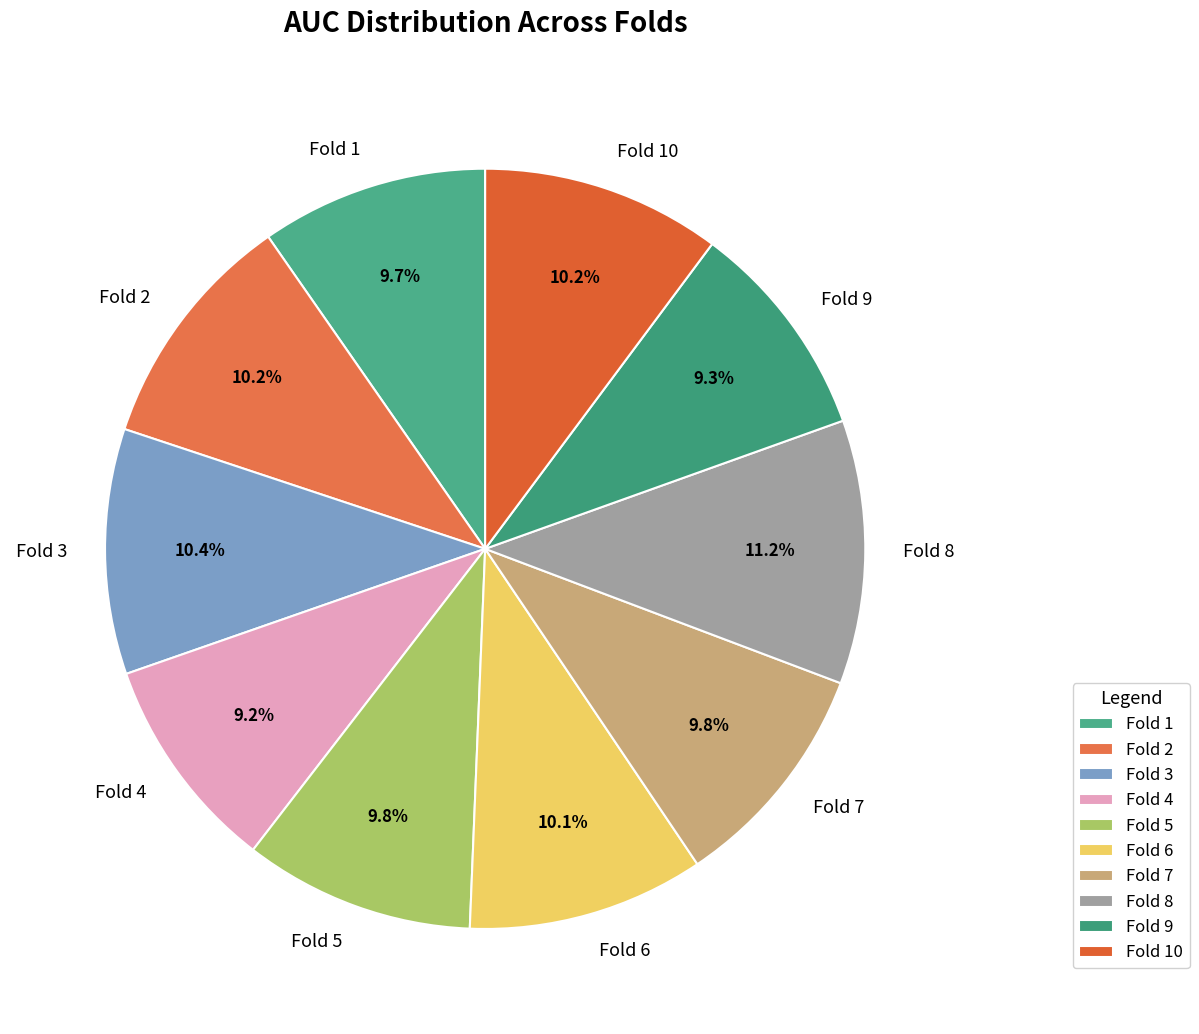

What is the total percentage of Fold 8 and Fold 1?

20.9%